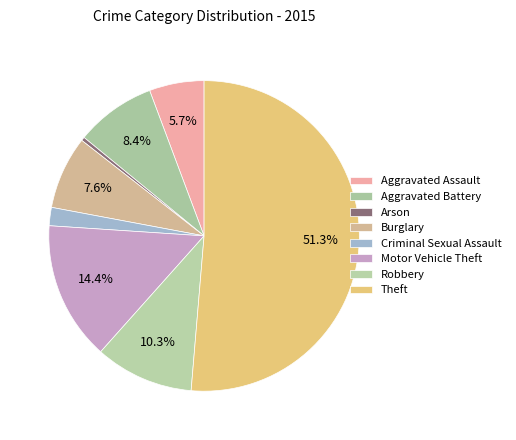

To the nearest percent, what is the difference between the largest and smallest slice percentages?

51%